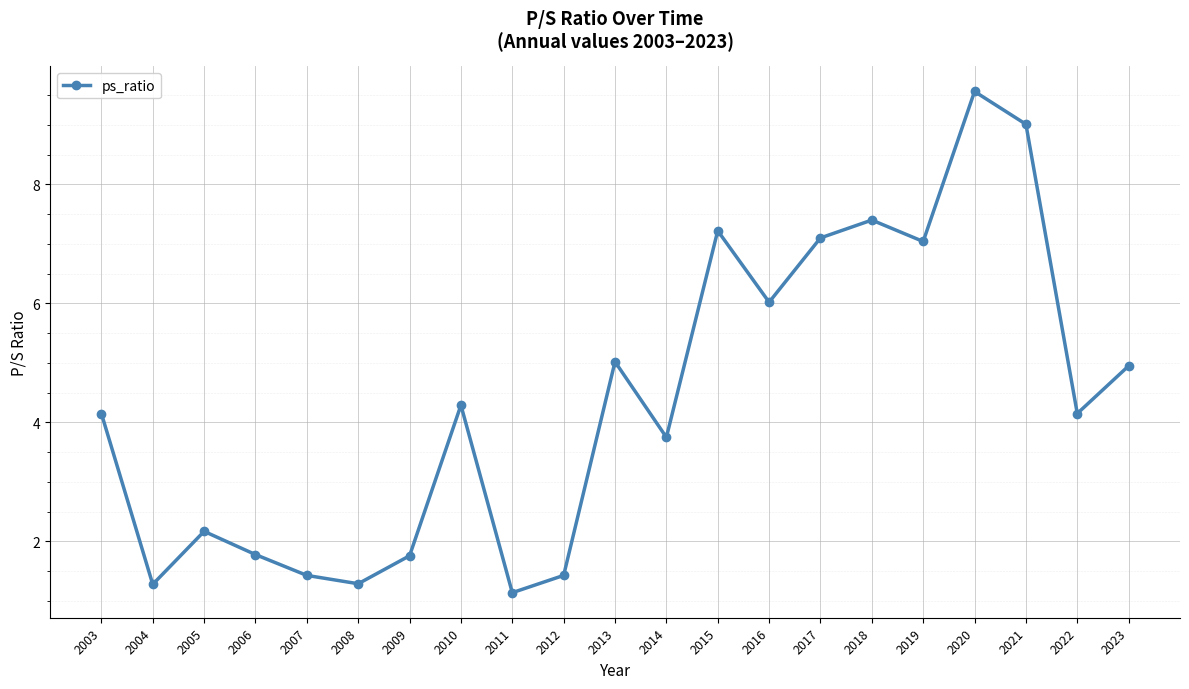

Where is the first local minimum?

2004